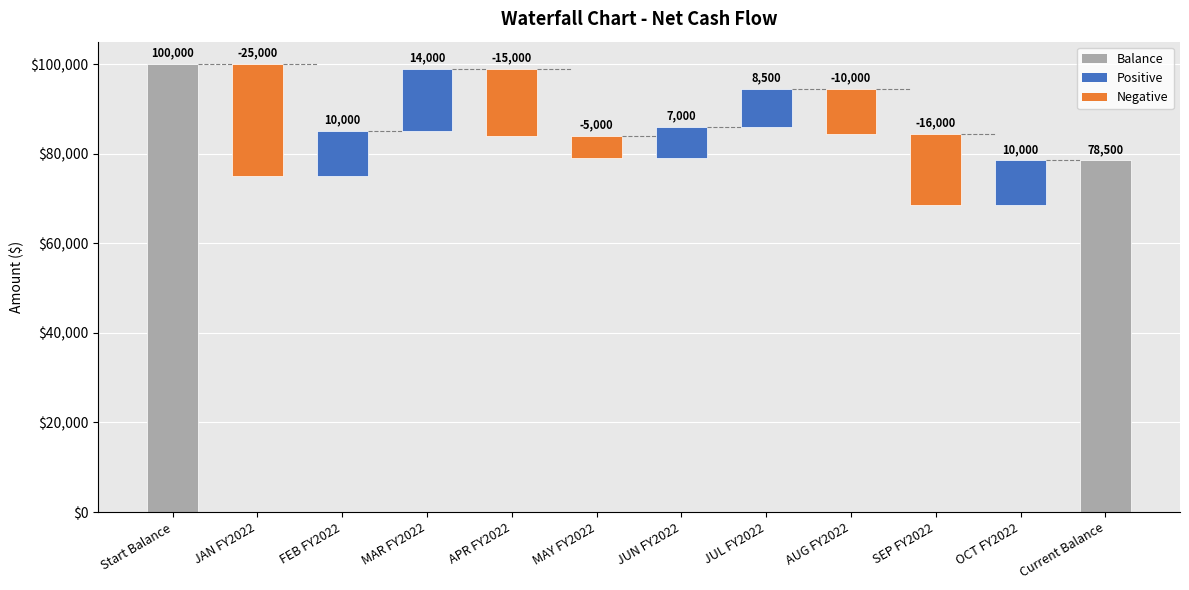

What is the sum of the values at SEP FY2022 and APR FY2022?

-31000